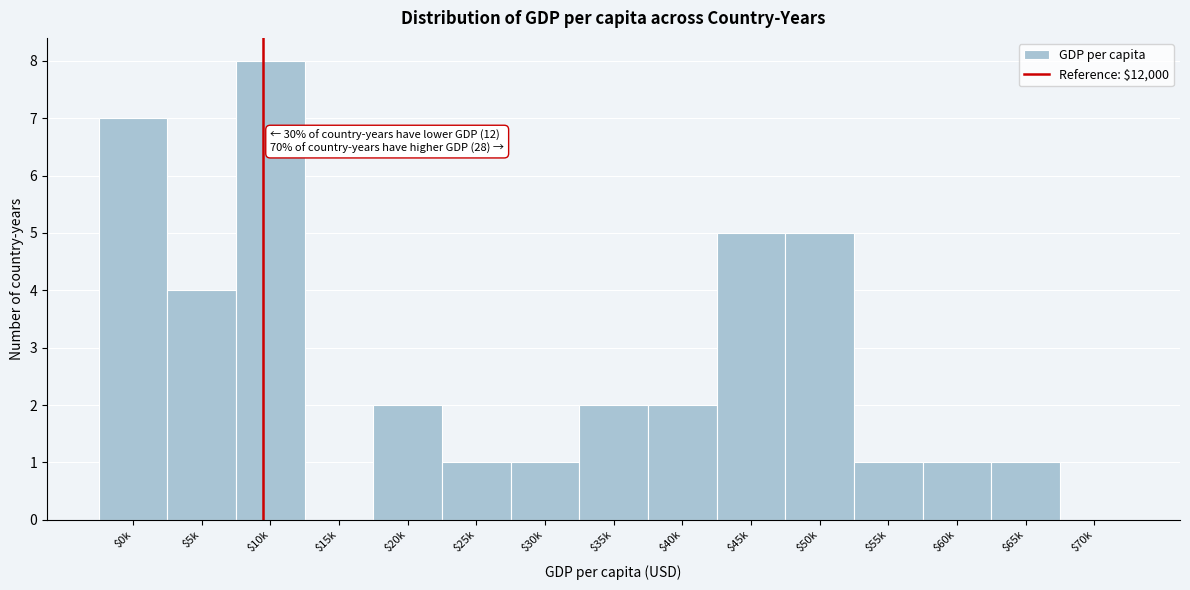

The value at $25k is 1. True or false?

True